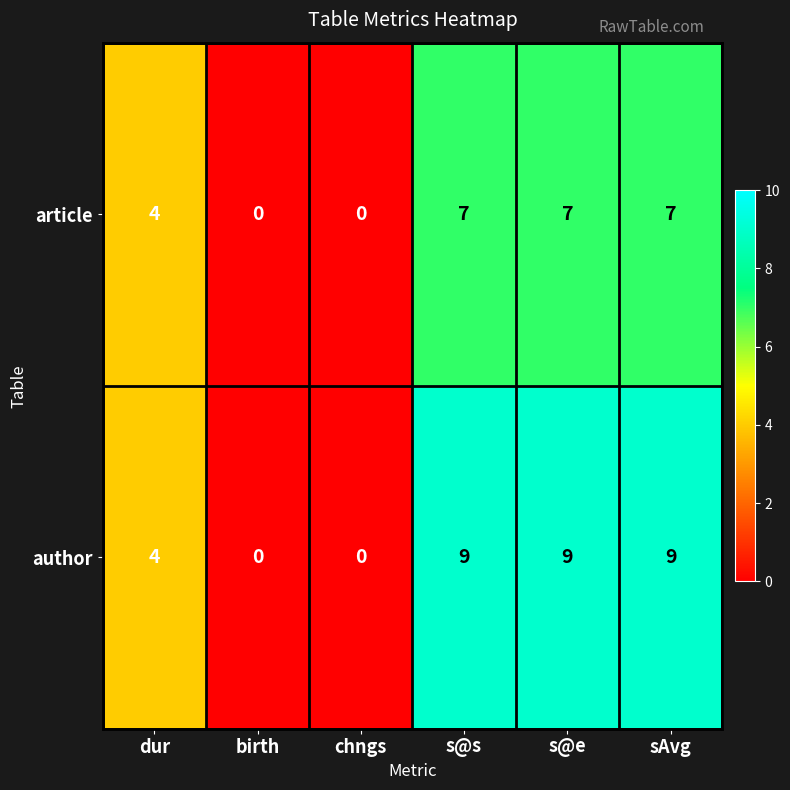

The article series shows 7 at sAvg. True or false?

True